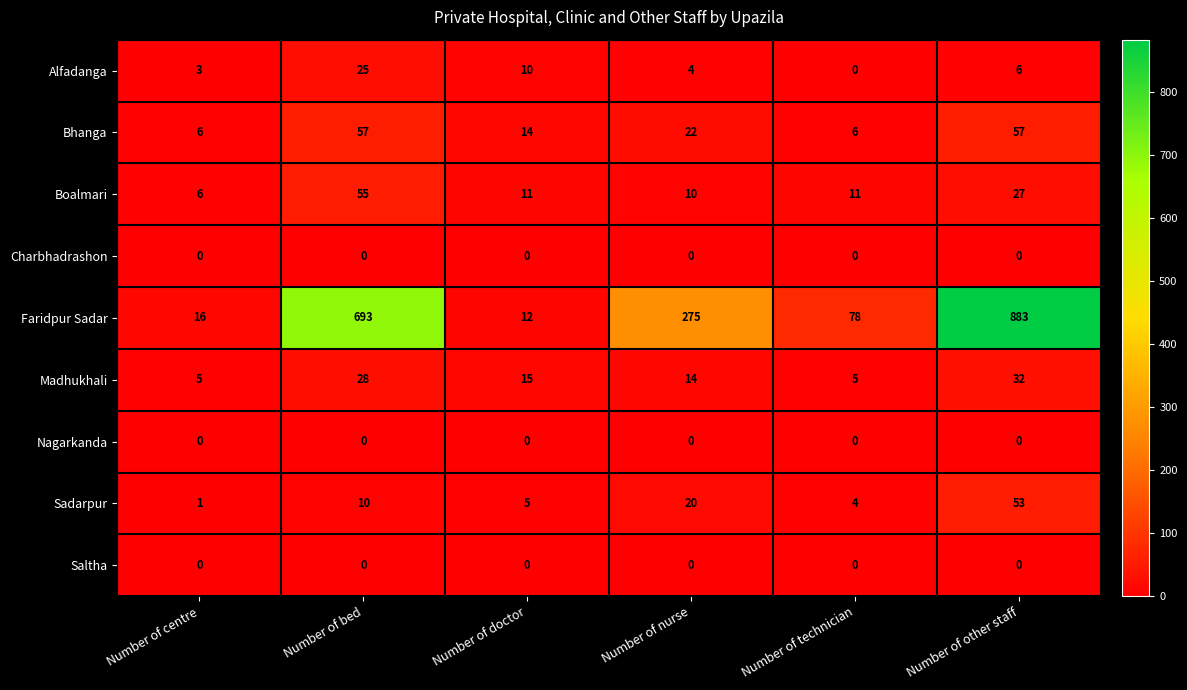

How many distinct data groups are displayed?

9